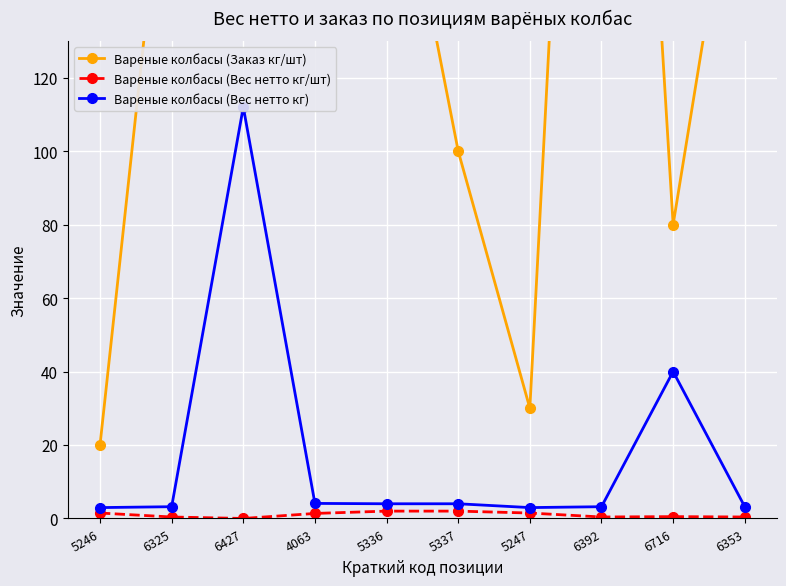

The value of Вареные колбасы (Вес нетто кг/шт) at 6427 is 0.0. True or false?

True